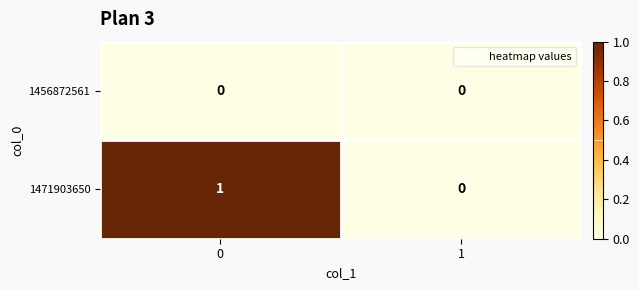

Is the value of 1456872561 at 0 greater than the value of 1471903650 at 0?

No